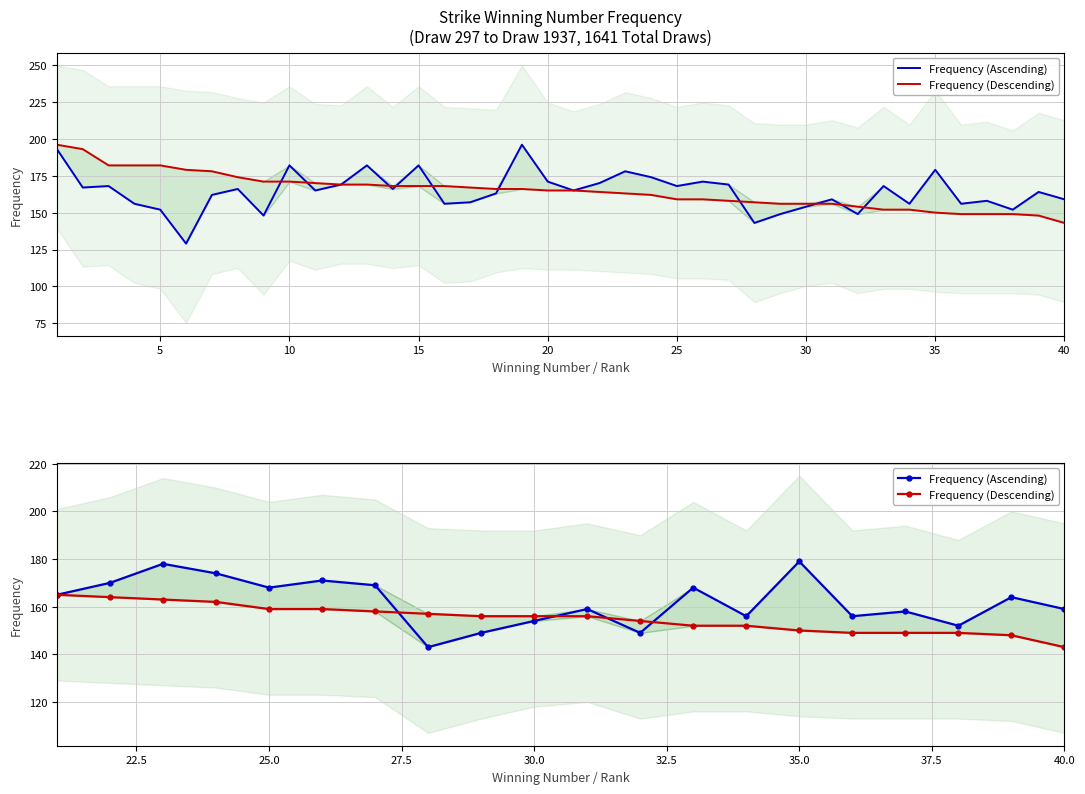

Which series ends up on top after the final intersection of Frequency (Descending) and Frequency (Ascending)?

Frequency (Ascending)